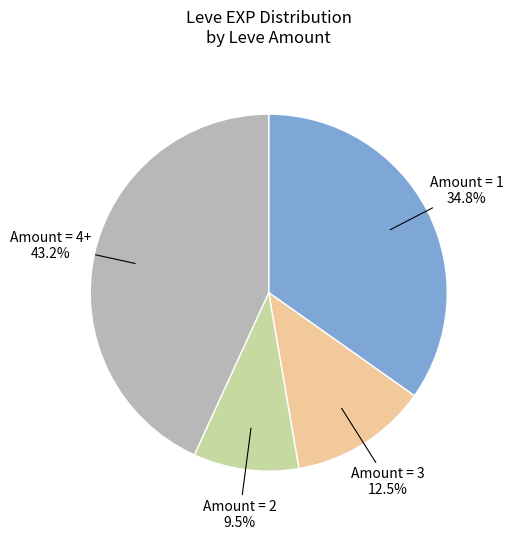

Is there a majority slice in this chart?

No